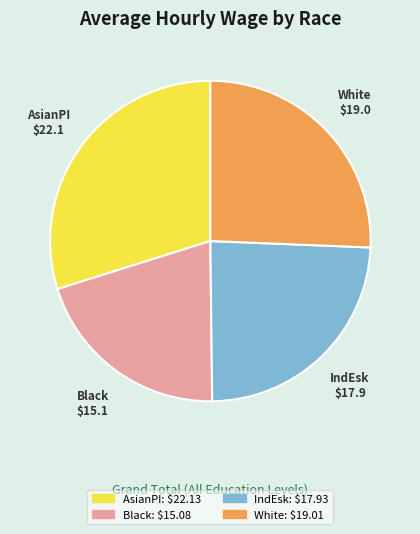

Rank the categories by value from lowest to highest.

Black, IndEsk, White, AsianPI